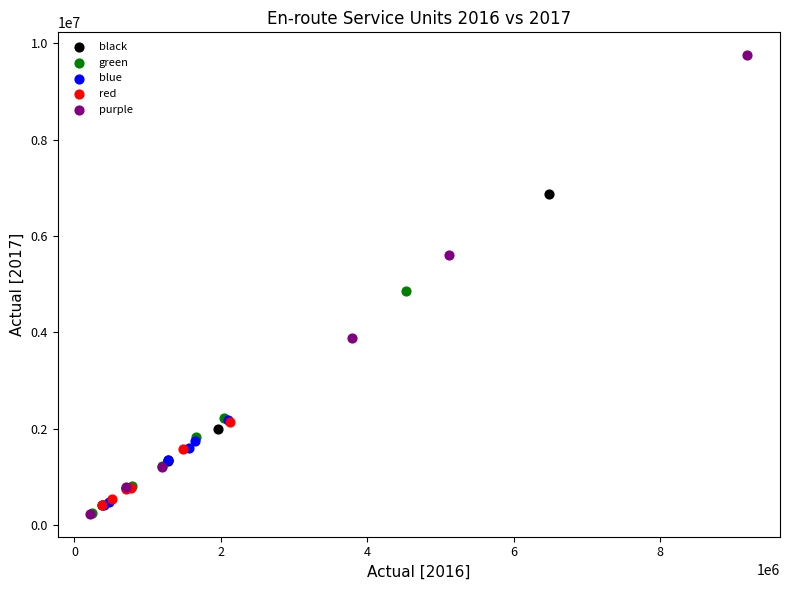

Which series has the largest Y range (max minus min)?

purple